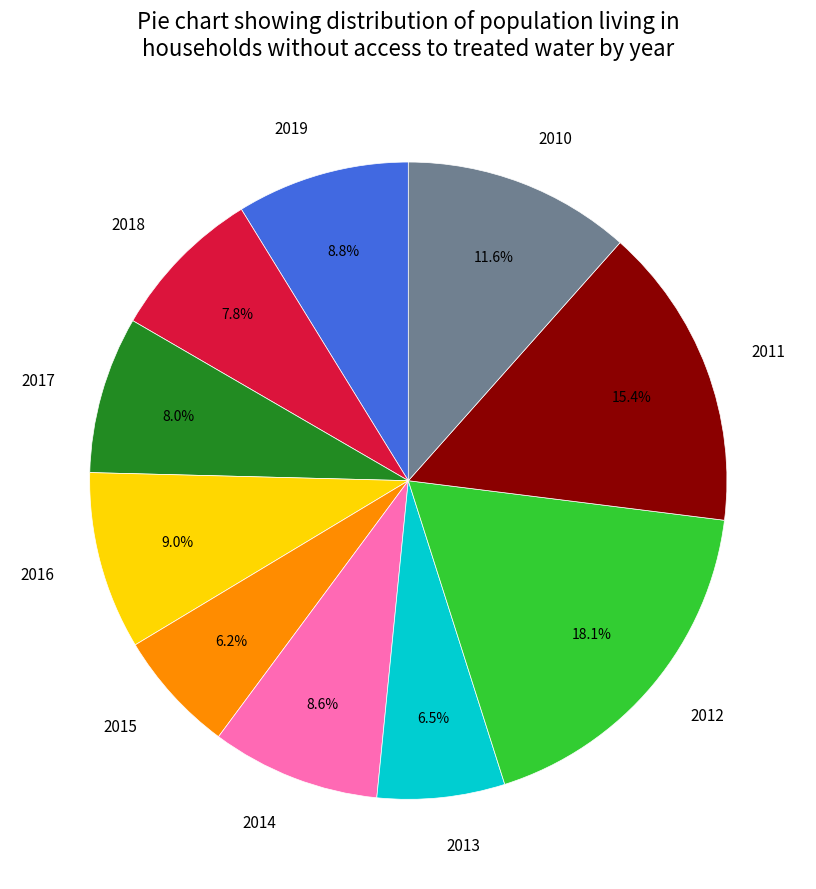

Which category has the biggest portion of the pie?

2012